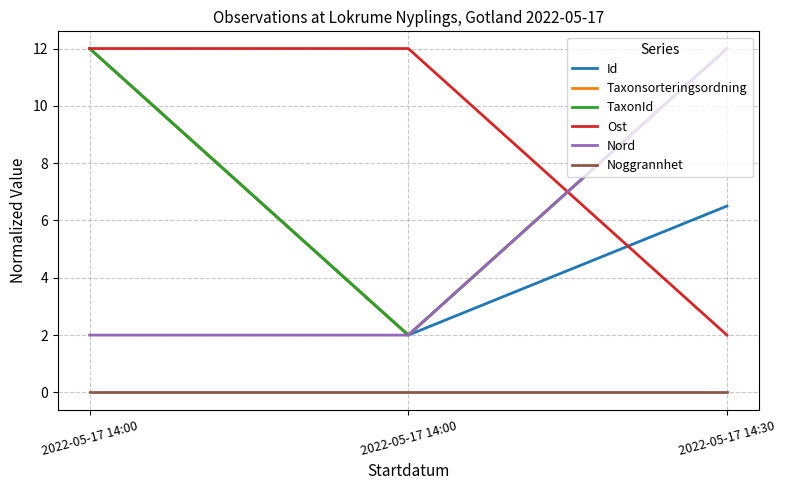

Reading right to left, extract all data points from this chart.

Id: 6.5	2.0	12.0
Taxonsorteringsordning: 12.0	2.0	12.0
TaxonId: 12.0	2.0	12.0
Ost: 2.0	12.0	12.0
Nord: 12.0	2.0	2.0
Noggrannhet: 0.0	0.0	0.0